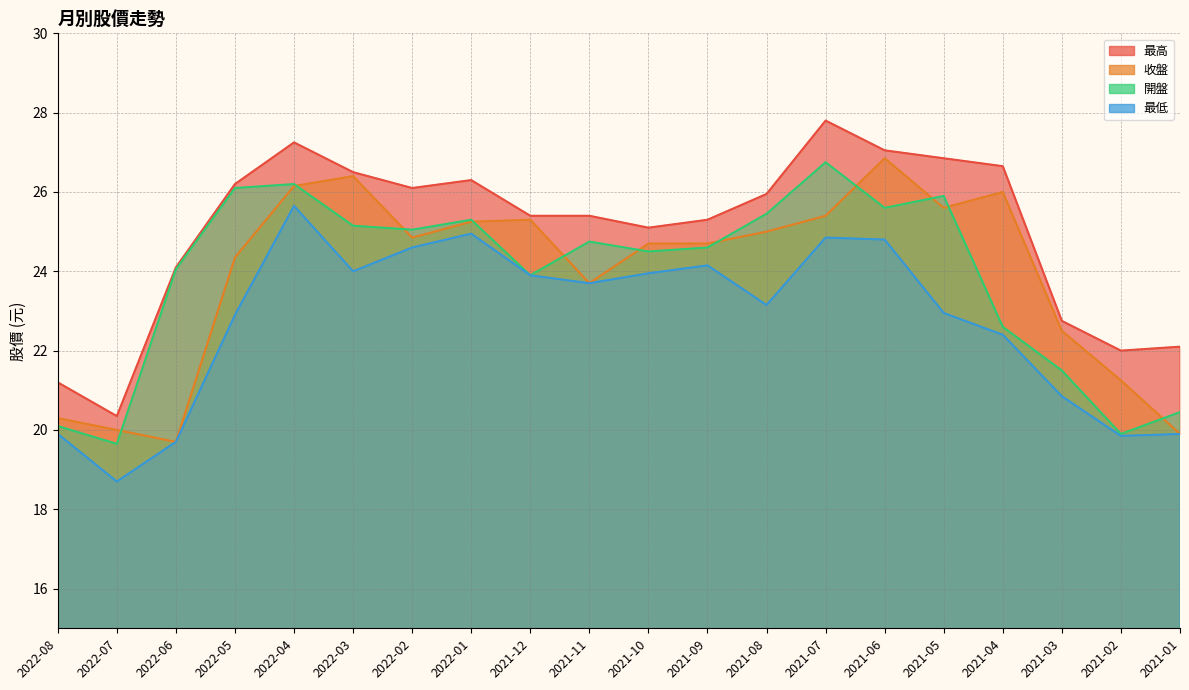

How many interior local peaks does the 開盤 series have?

5